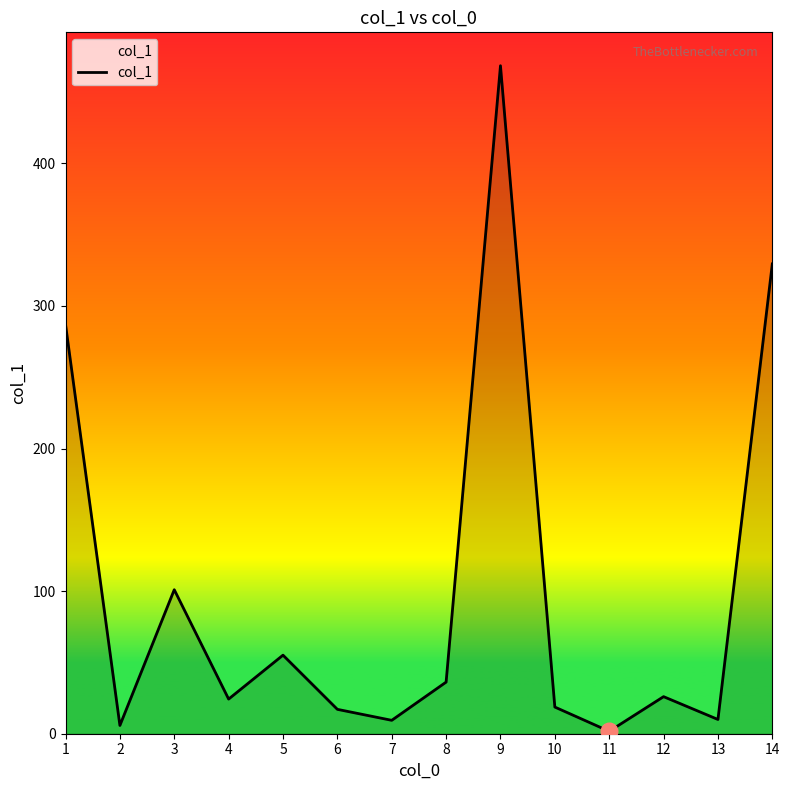

The value at 9 is 468.5. True or false?

True